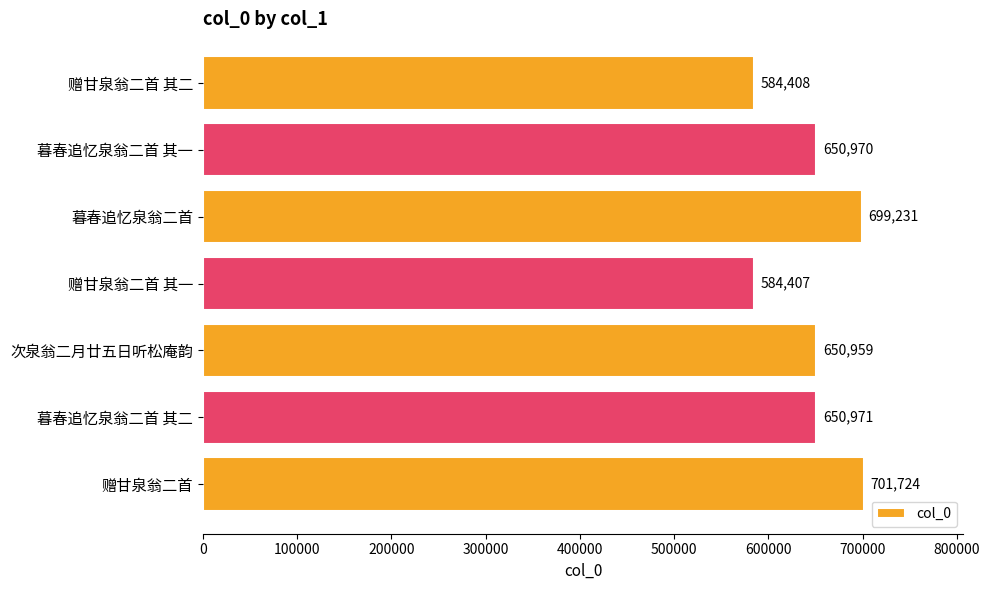

What is the average value?

646096